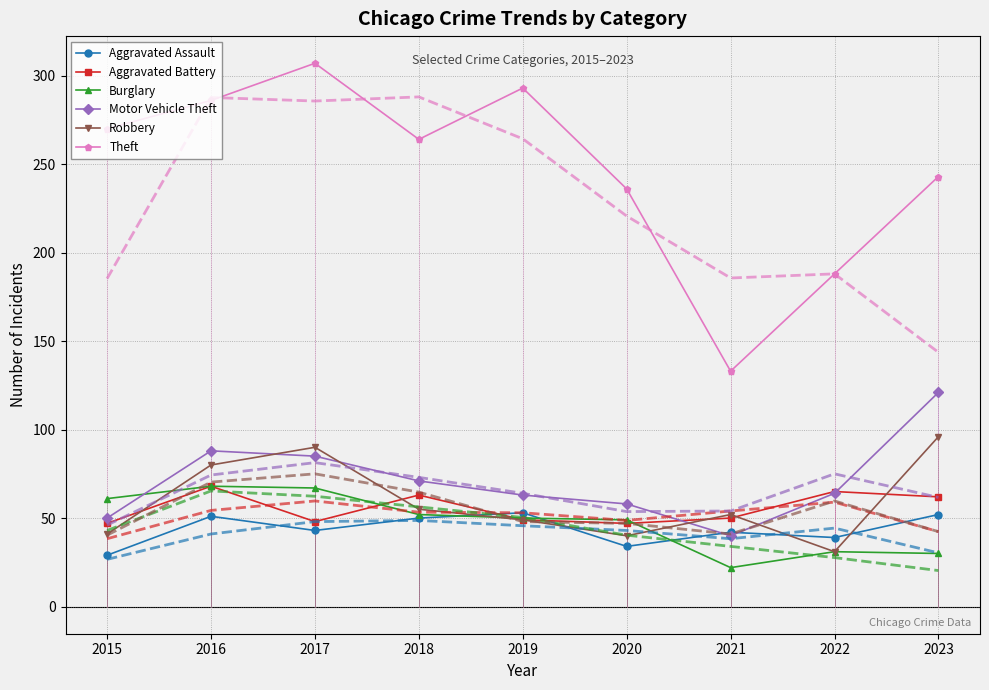

What is the average value of the Aggravated Battery series?

55